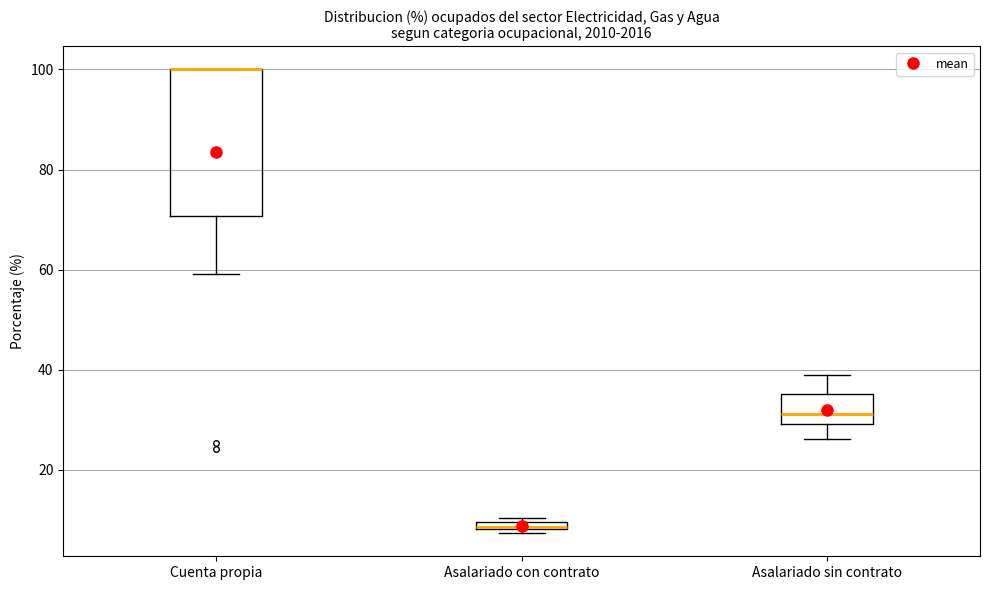

Where is the upper edge of the box for Asalariado con contrato on the y-axis? The values are not printed on the chart, so give them approximately, as read against the axis.

10